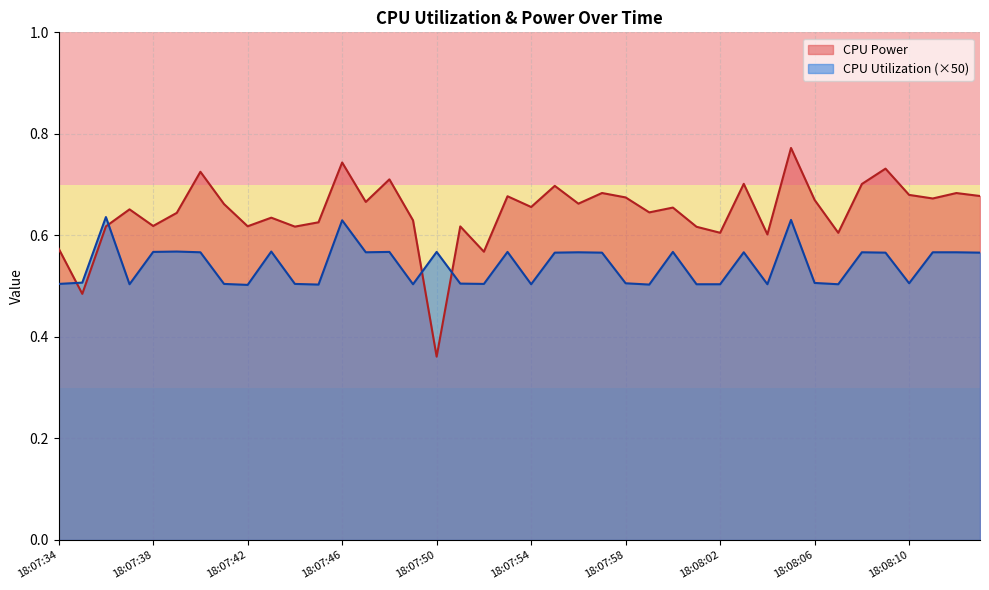

At how many categories does at least one series exceed 0?

40